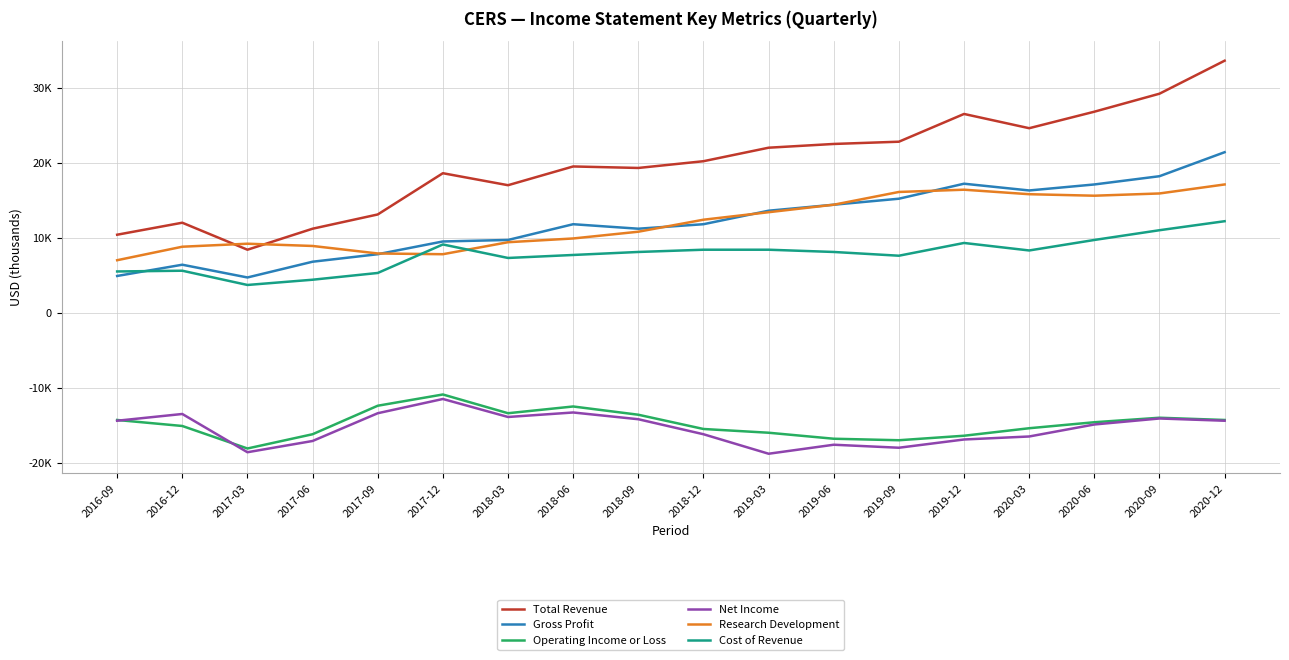

Reading left to right, list all the values displayed in this chart.

Total Revenue: 10400	12000	8400	11200	13100	18600	17000	19500	19300	20200	22000	22500	22800	26500	24600	26800	29200	33600
Gross Profit: 4900	6400	4700	6800	7800	9500	9700	11800	11200	11800	13600	14400	15200	17200	16300	17100	18200	21400
Operating Income or Loss: -14300	-15100	-18100	-16200	-12400	-10900	-13400	-12500	-13600	-15500	-16000	-16800	-17000	-16400	-15400	-14600	-14000	-14300
Net Income: -14400	-13500	-18600	-17100	-13400	-11500	-13900	-13300	-14200	-16200	-18800	-17600	-18000	-16900	-16500	-14900	-14100	-14400
Research Development: 7000	8800	9200	8900	7900	7800	9400	9900	10800	12400	13400	14400	16100	16400	15800	15600	15900	17100
Cost of Revenue: 5500	5600	3700	4400	5300	9100	7300	7700	8100	8400	8400	8100	7600	9300	8300	9700	11000	12200